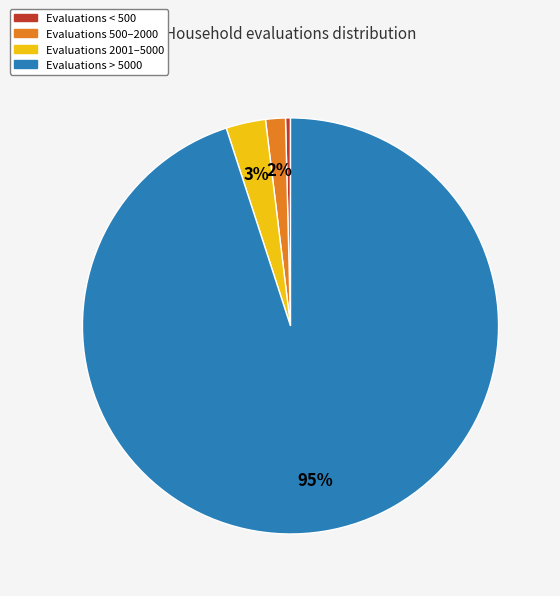

To the nearest percent, what is the difference between the largest and smallest slice percentages?

95%